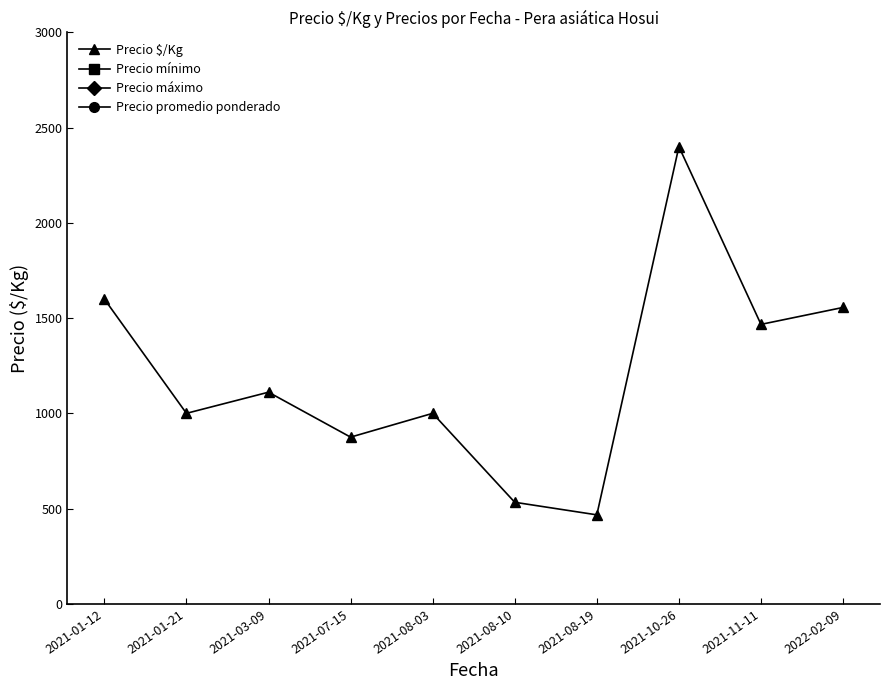

Where does the Precio promedio ponderado series first go above 20000?

2021-01-12